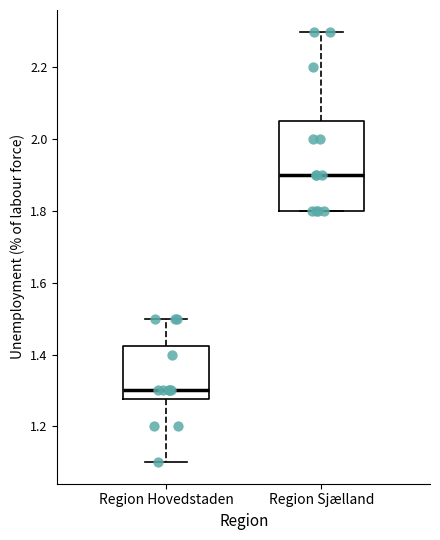

Reading left to right, transcribe this box plot: for each box, give where its median line is, the range the box spans, and where its two whiskers end, as read against the y-axis. The values are not printed on the chart, so give them approximately, as read against the axis.

Region Hovedstaden: median 1.30, box 1.28 to 1.42, whiskers 1.10 to 1.50
Region Sjælland: median 1.90, box 1.80 to 2.06, whiskers 1.80 to 2.30